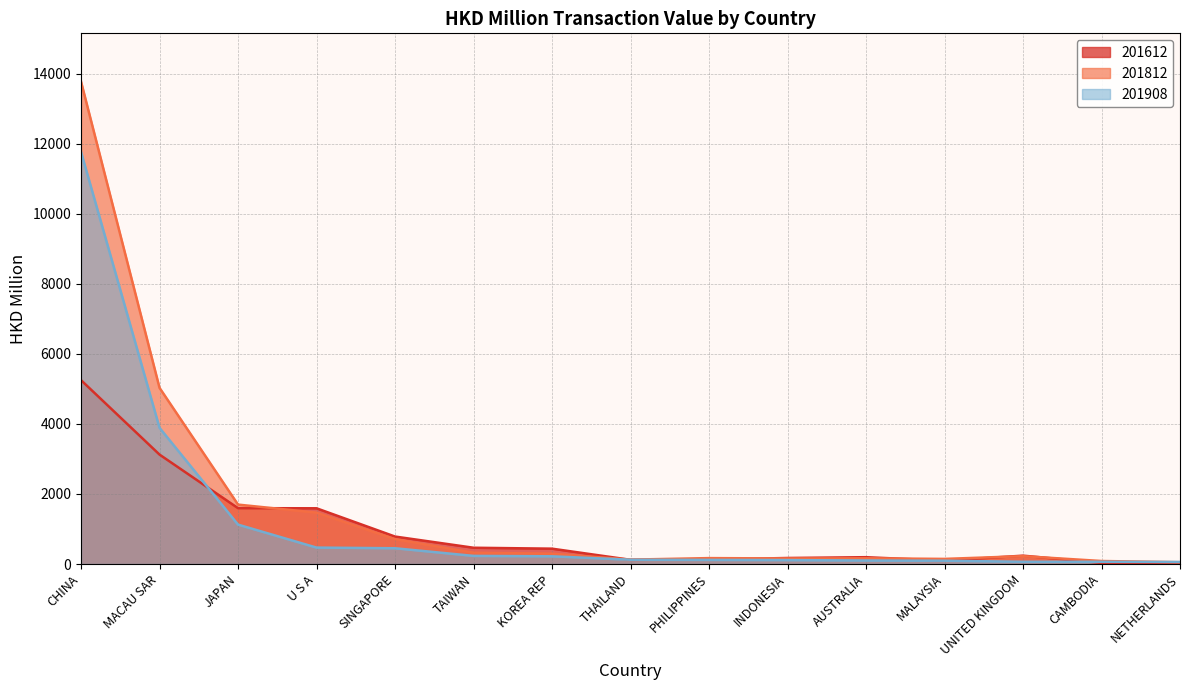

Is the value of 201612 at SINGAPORE greater than the value of 201908 at THAILAND?

Yes